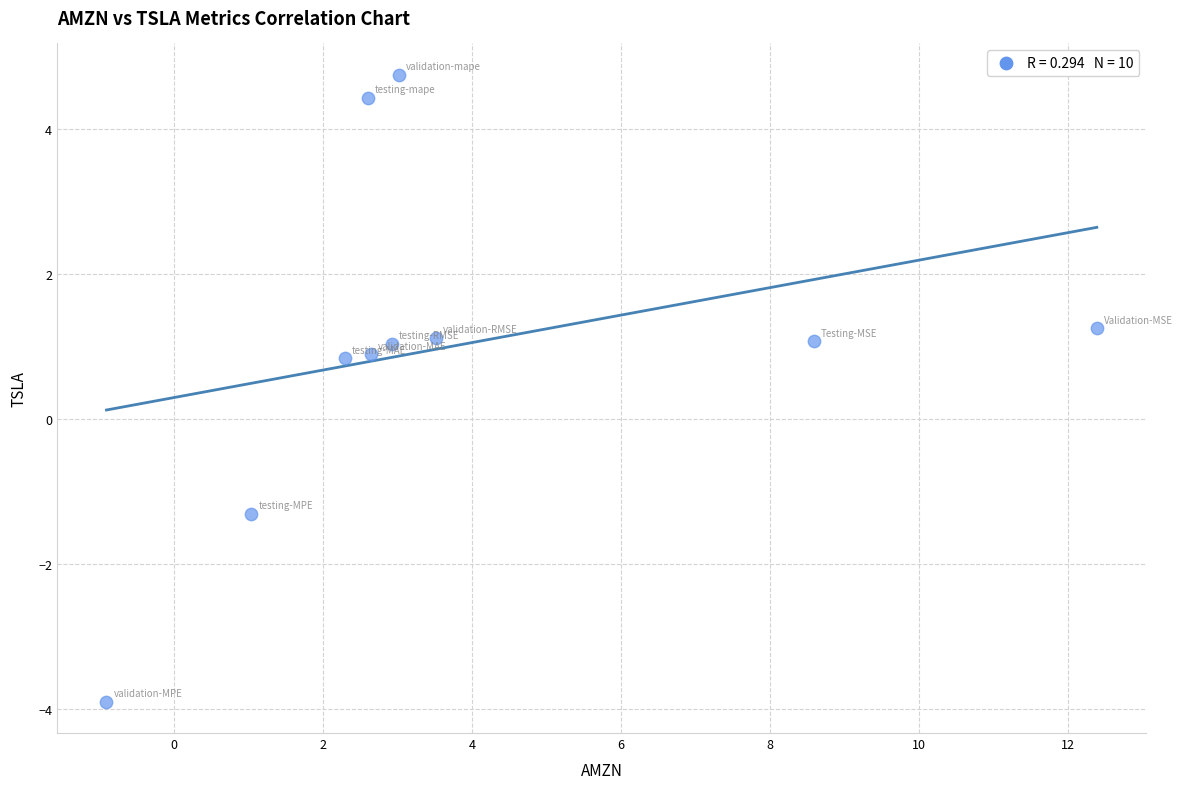

What is the average Y value?

1.0